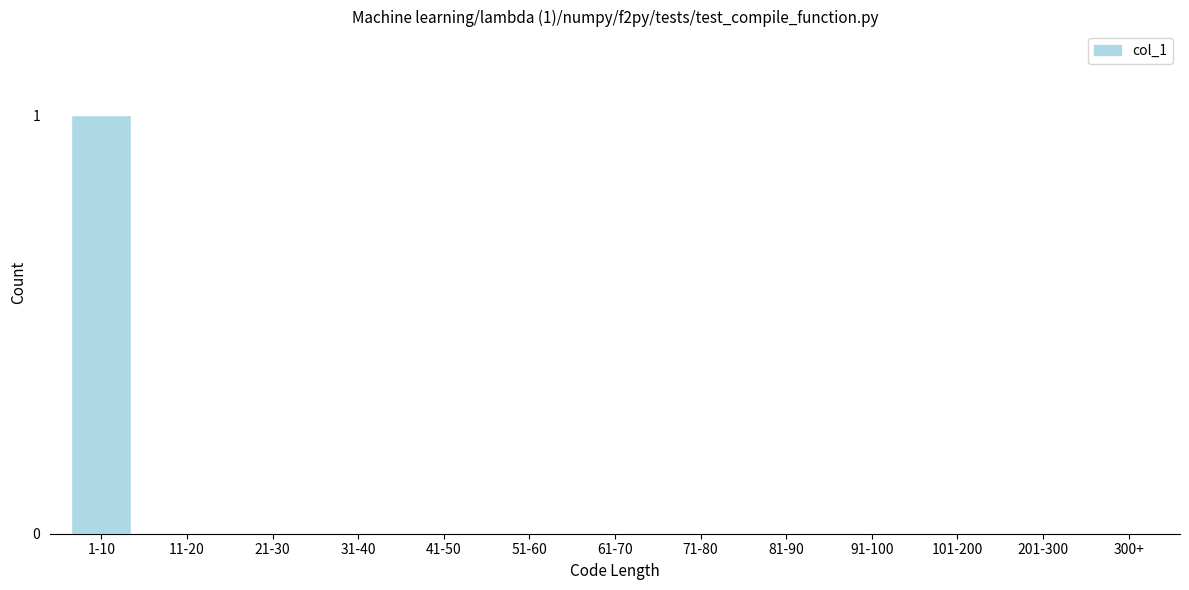

Reading left to right, transcribe all the data shown in this chart.

1-10=1	11-20=0	21-30=0	31-40=0	41-50=0	51-60=0	61-70=0	71-80=0	81-90=0	91-100=0	101-200=0	201-300=0	300+=0